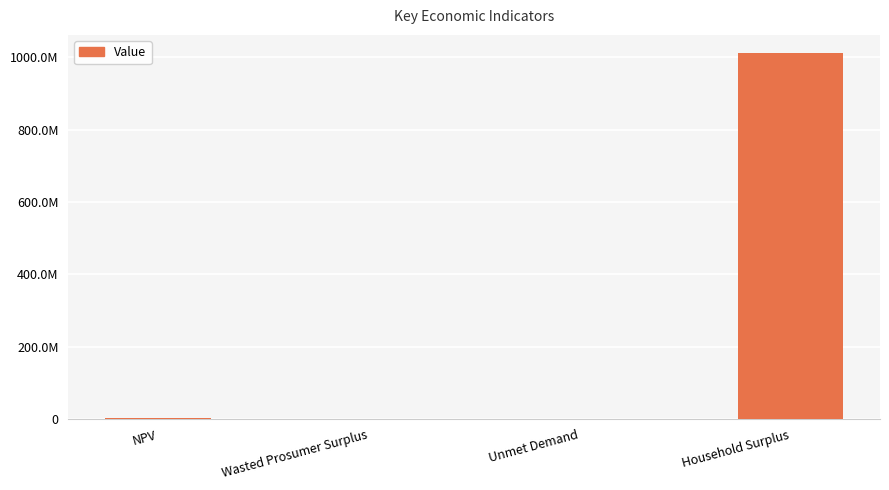

What is the sum of the values at Wasted Prosumer Surplus and Unmet Demand?

199924.6